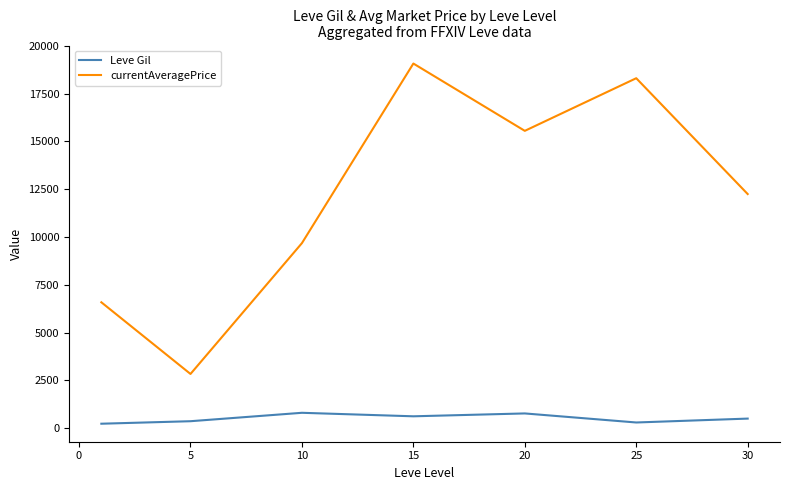

Rank the series by their average value, from lowest to highest.

Leve Gil, currentAveragePrice